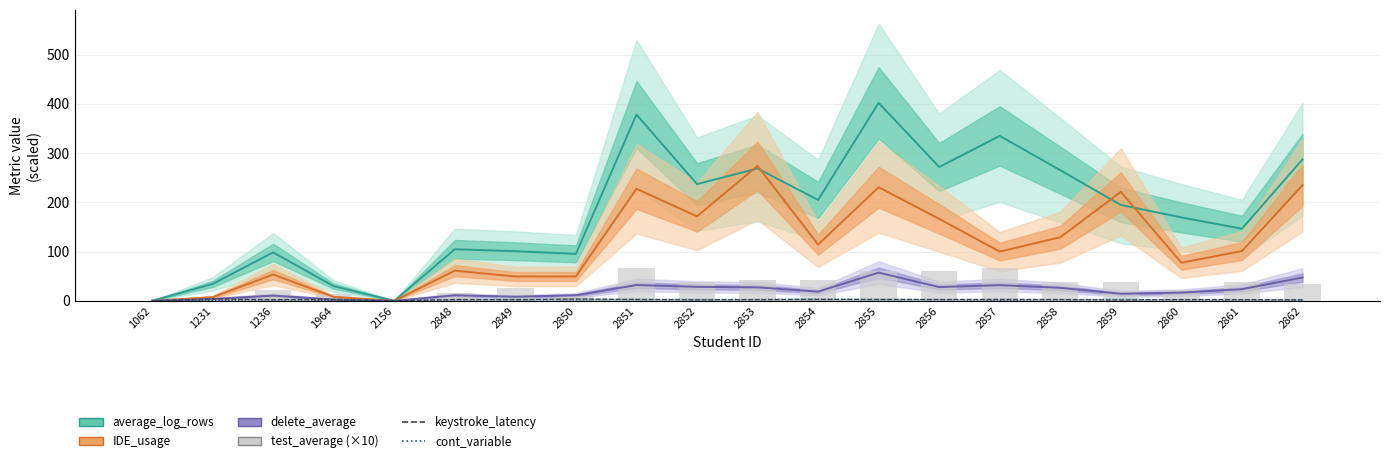

The delete_average series shows 14.3 at 2859. True or false?

True